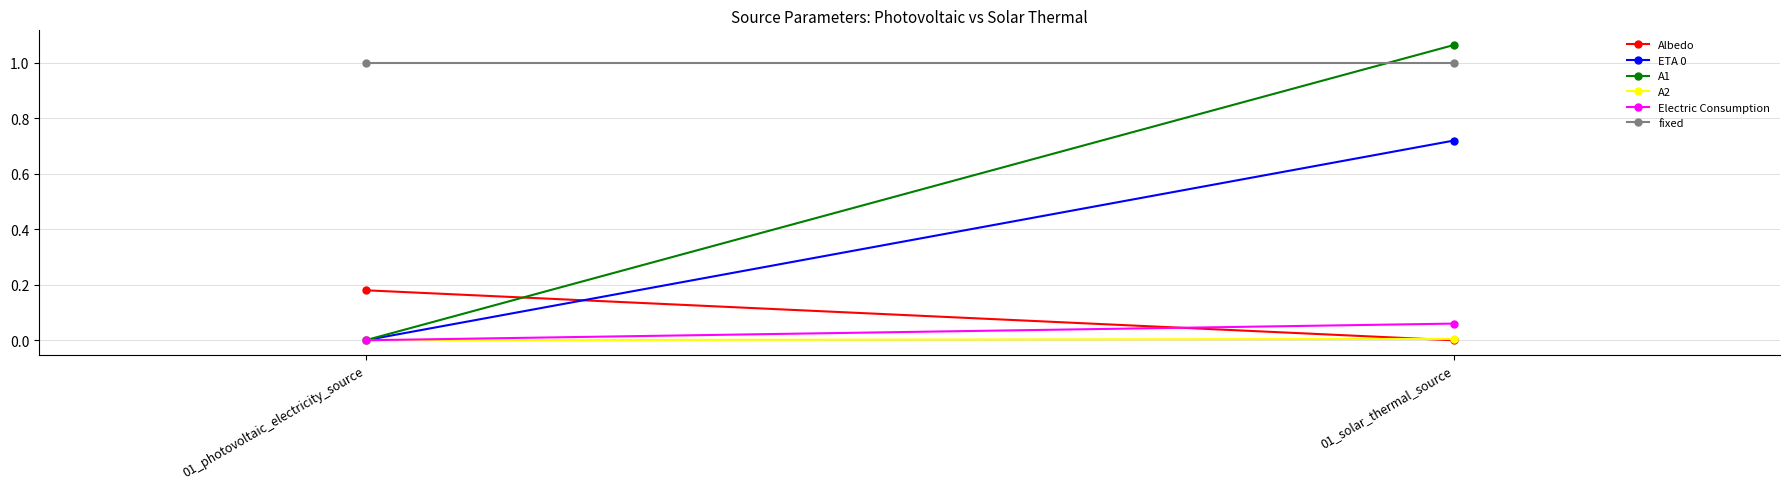

Which series has the largest range (max minus min)?

A1